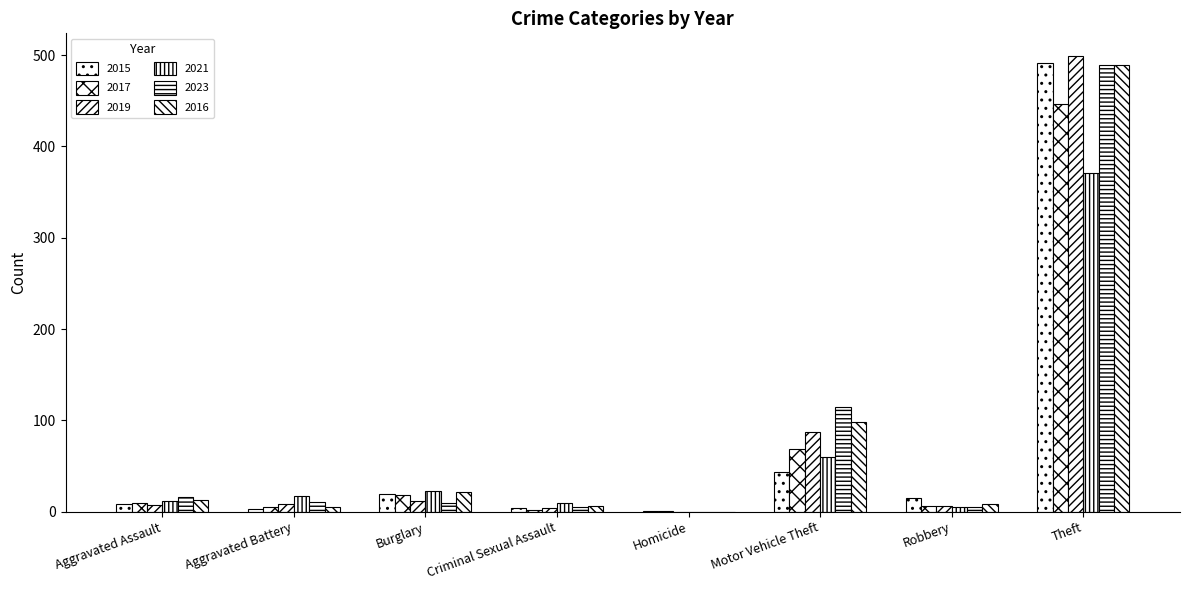

Are the bars grouped side by side (vs. stacked)?

Yes